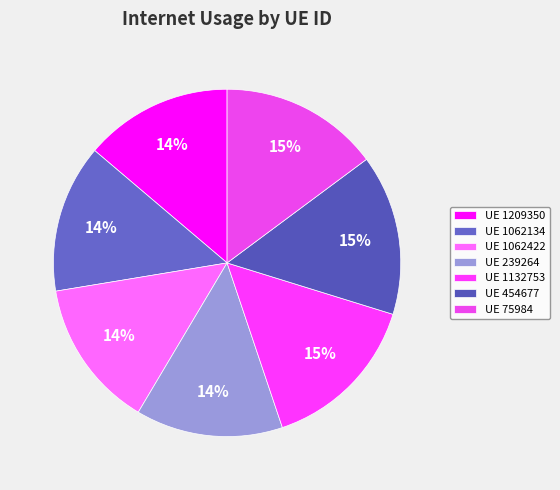

How many segments does this pie chart have?

7